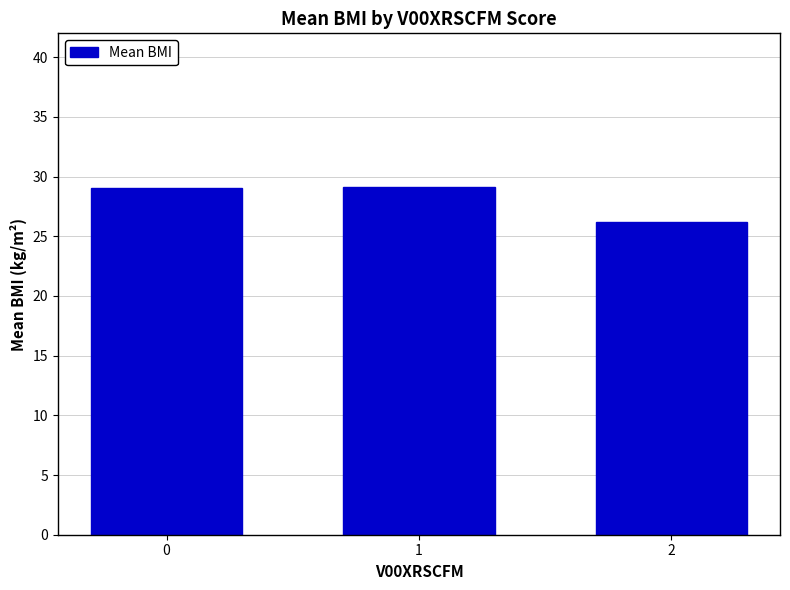

What is the sum of all values?

84.4